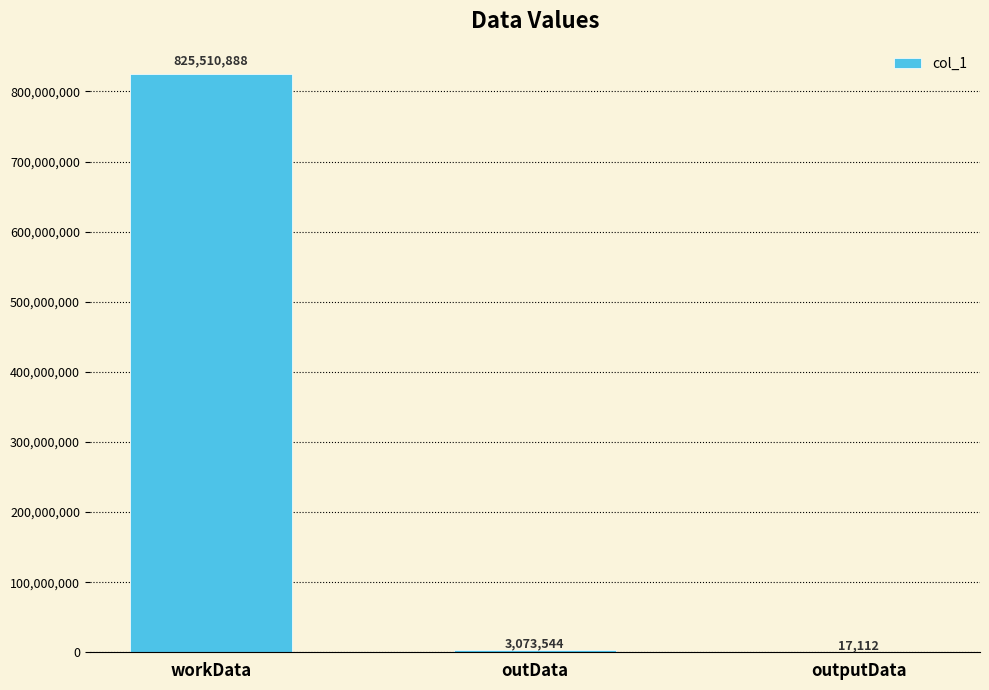

What is the approximate value at outData, to the nearest 50?

3073550